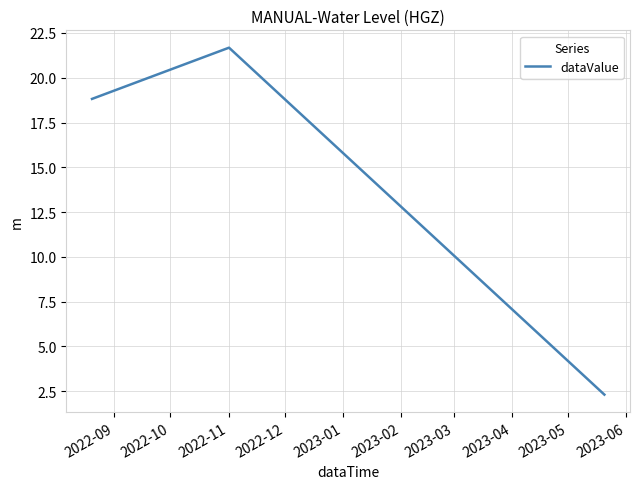

What is the difference between the maximum and second lowest values?

2.9